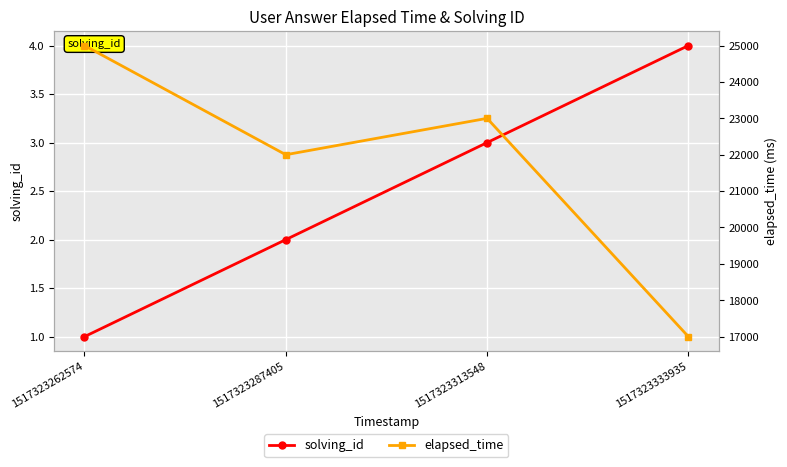

How many categories are shown in the chart?

4